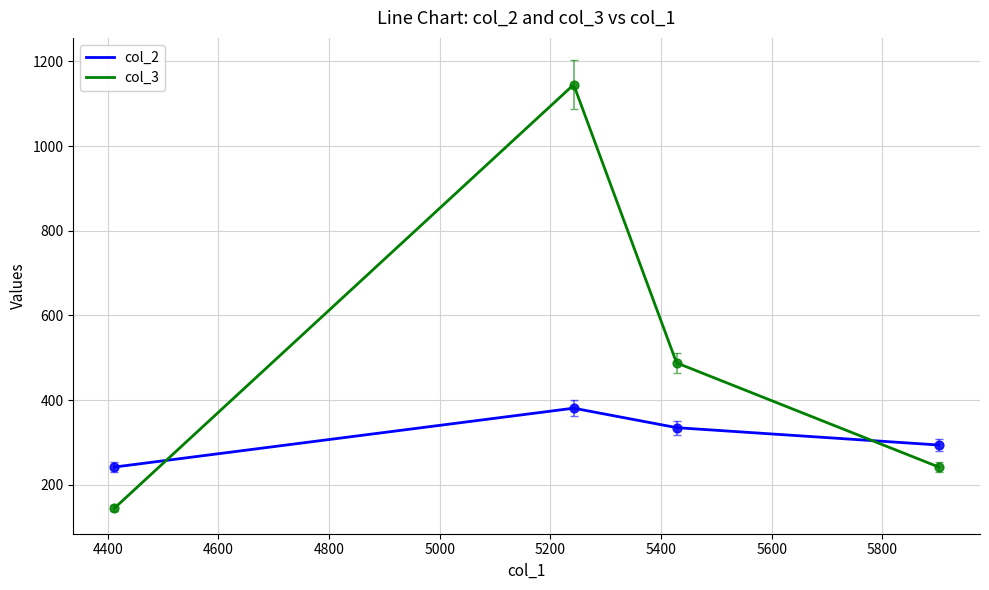

At how many categories does at least one series exceed 343?

2